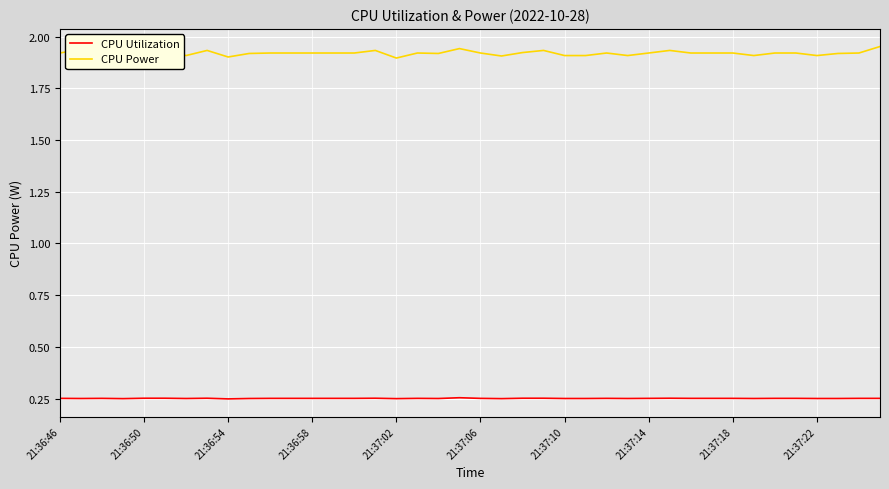

Count the CPU Power values in the range 1 to 2.

40